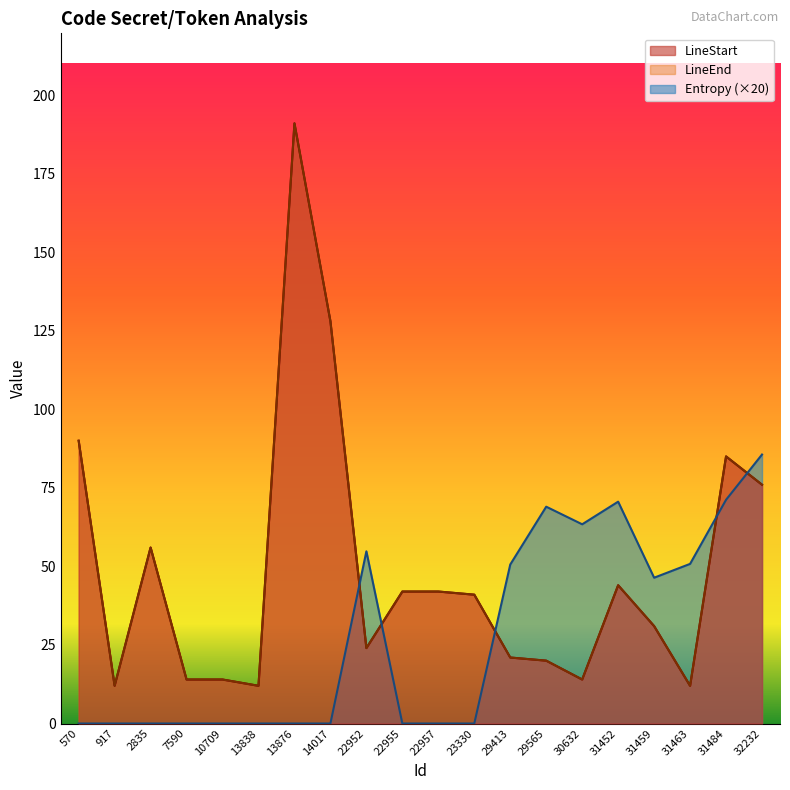

Does the chart display data point markers on the line(s)?

No